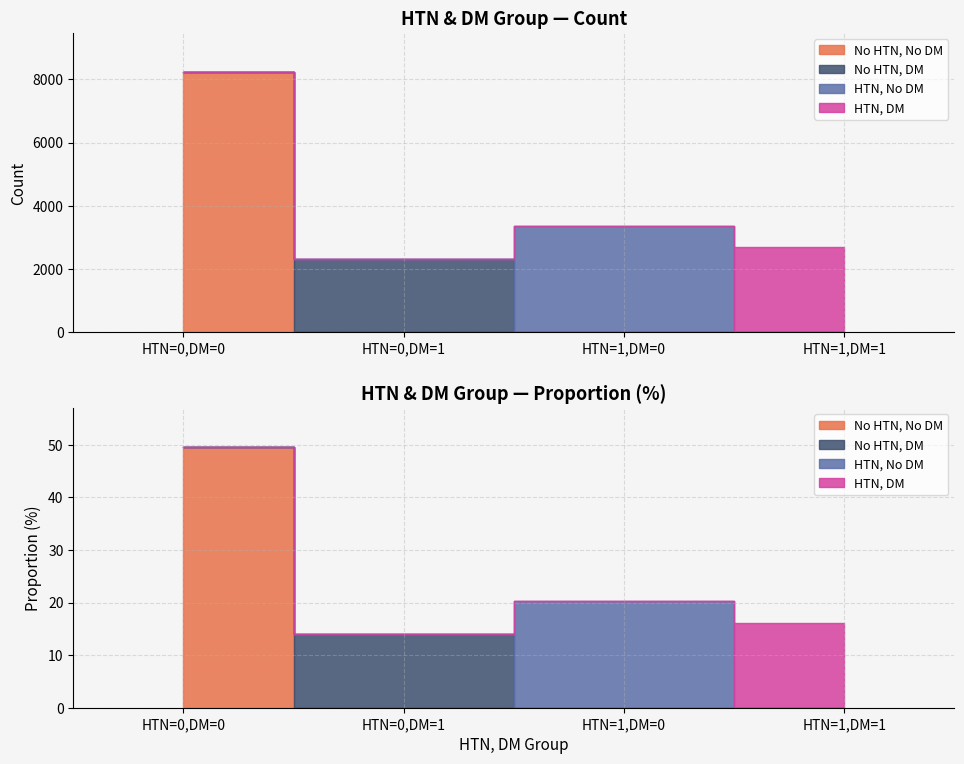

Reading right to left, what are all the values shown in this chart?

HTN=0, DM=0: HTN=1,DM=1=0	HTN=1,DM=0=0	HTN=0,DM=1=0	HTN=0,DM=0=8230
HTN=0, DM=1: HTN=1,DM=1=0	HTN=1,DM=0=0	HTN=0,DM=1=2328	HTN=0,DM=0=0
HTN=1, DM=0: HTN=1,DM=1=0	HTN=1,DM=0=3369	HTN=0,DM=1=0	HTN=0,DM=0=0
HTN=1, DM=1: HTN=1,DM=1=2692	HTN=1,DM=0=0	HTN=0,DM=1=0	HTN=0,DM=0=0